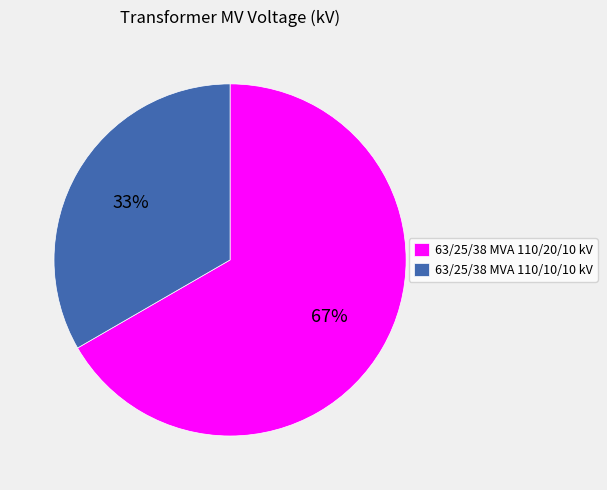

To the nearest percent, what is the average slice percentage?

50%